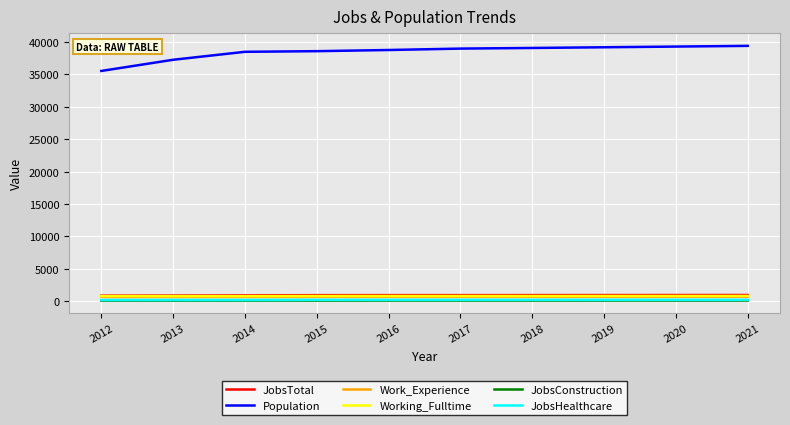

True or false: JobsConstruction and Population cross at least once.

False